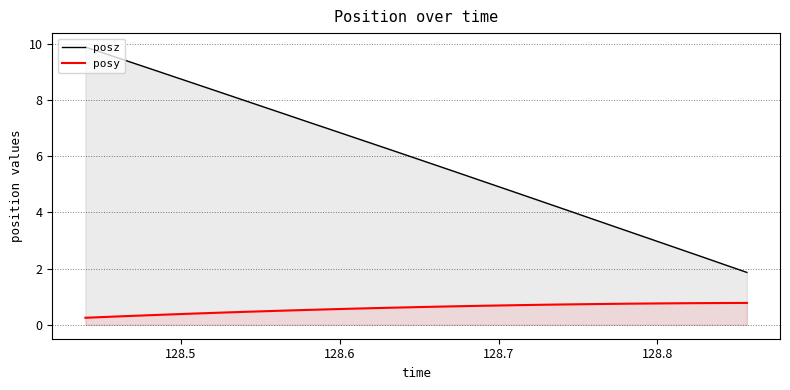

What is the maximum value shown in the chart?

9.9